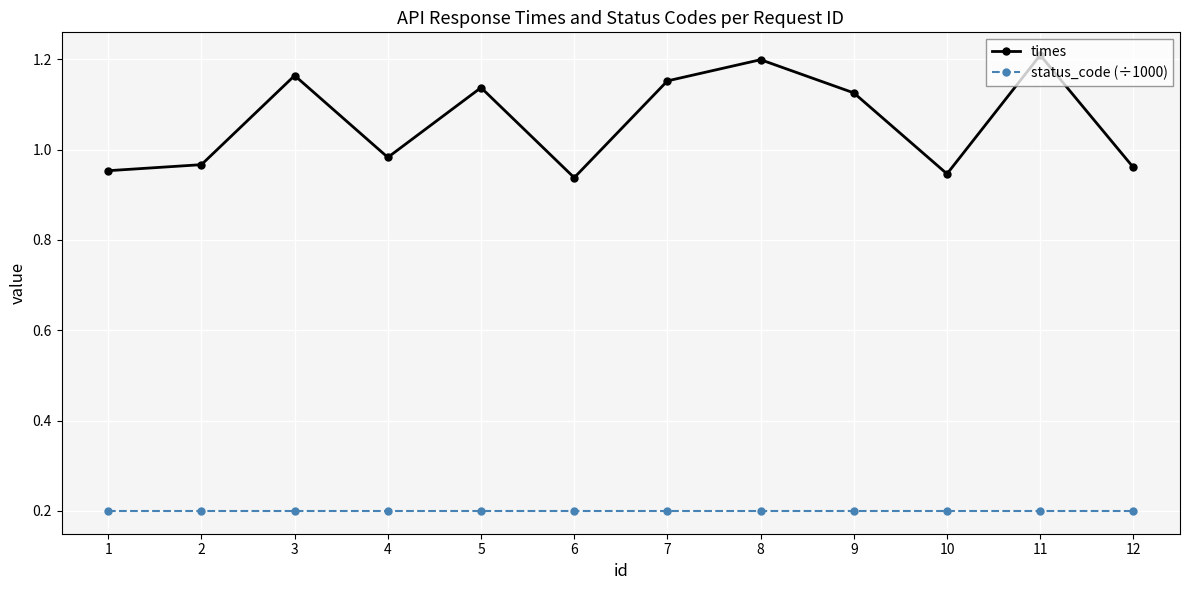

What is the difference between the maximum and minimum values in the times series?

0.3